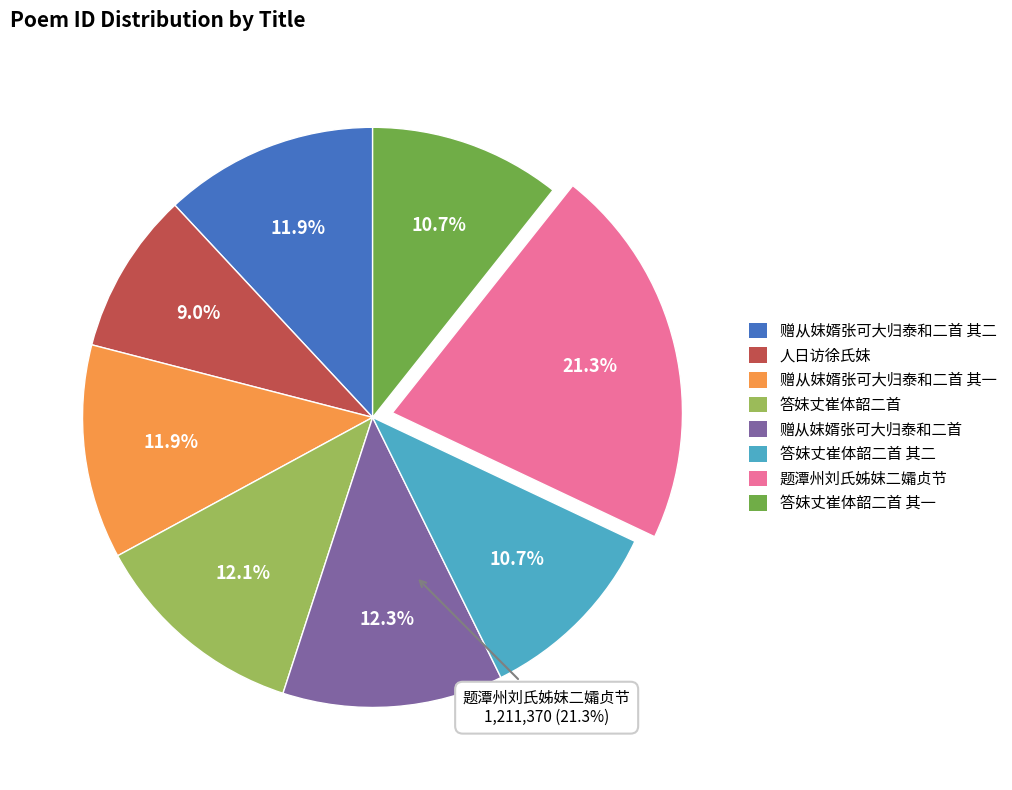

To the nearest percent, what percentage of the pie is 答妺丈崔体韶二首 其一?

11%